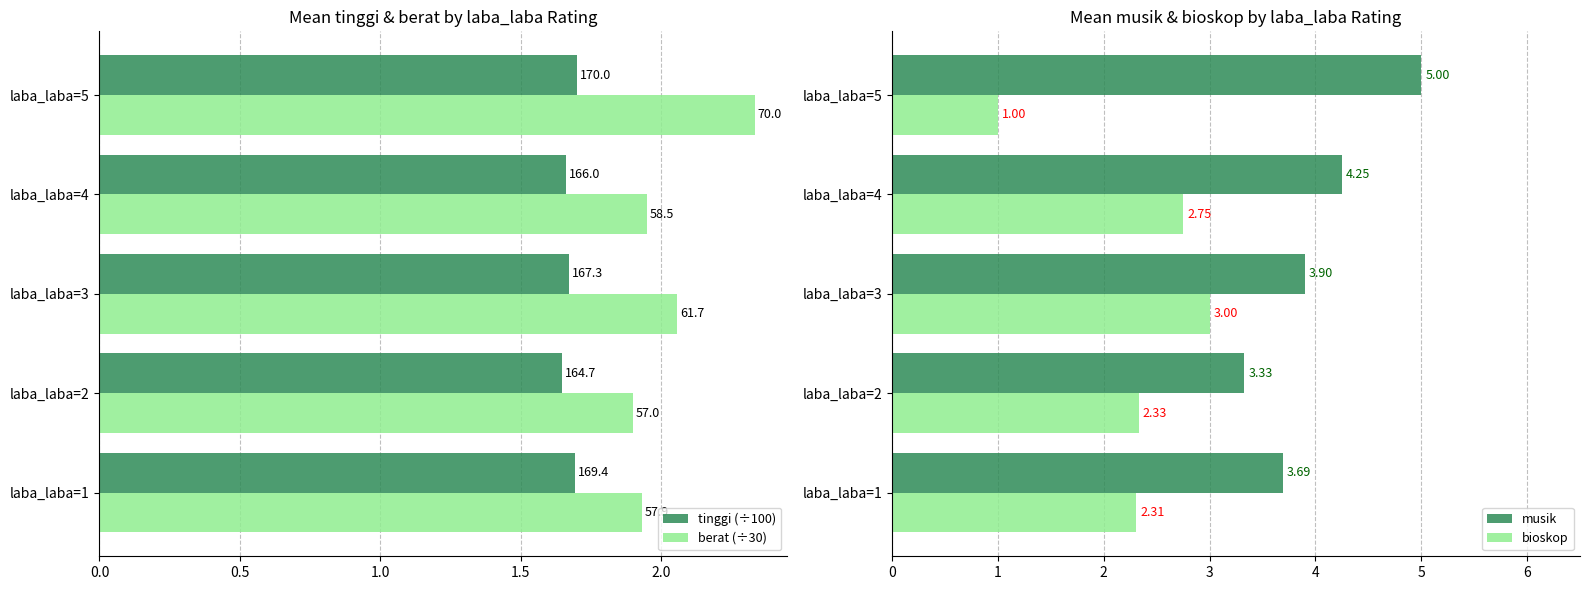

Is it true that bioskop equals 3.9 at laba_laba=2?

False